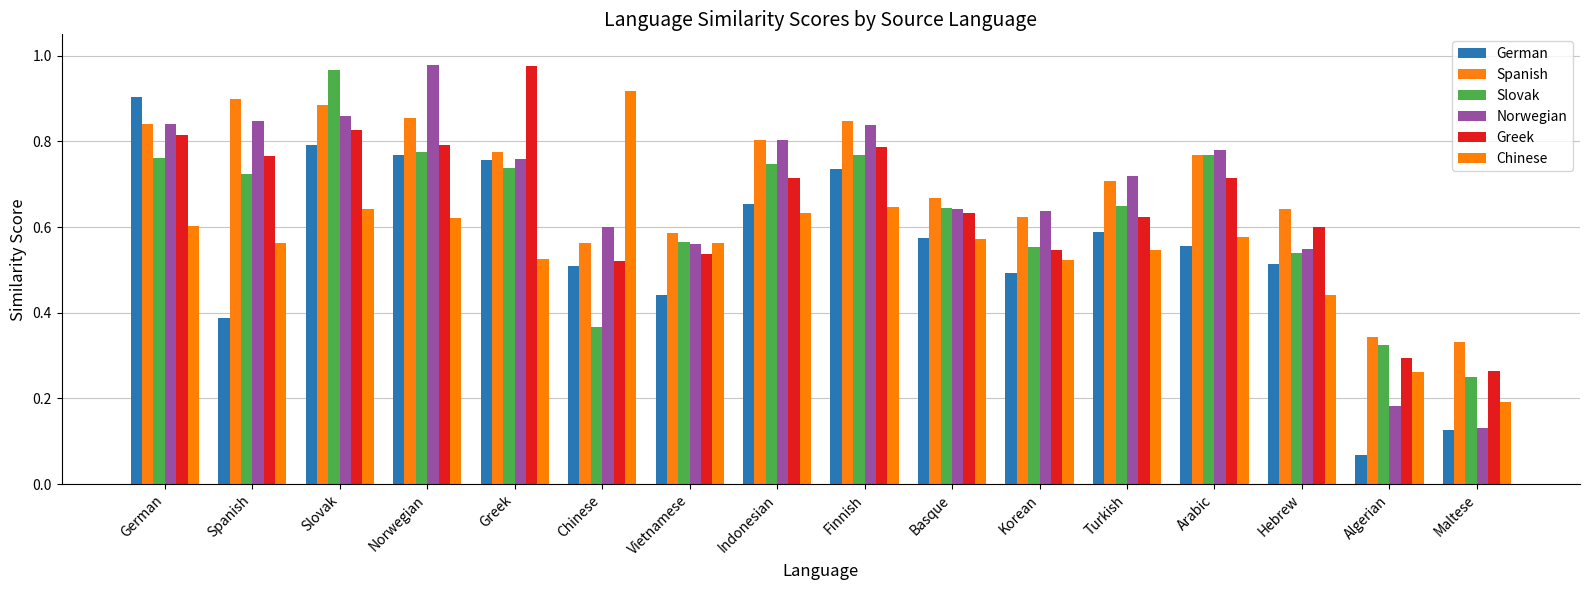

Does the chart contain stacked bars?

No